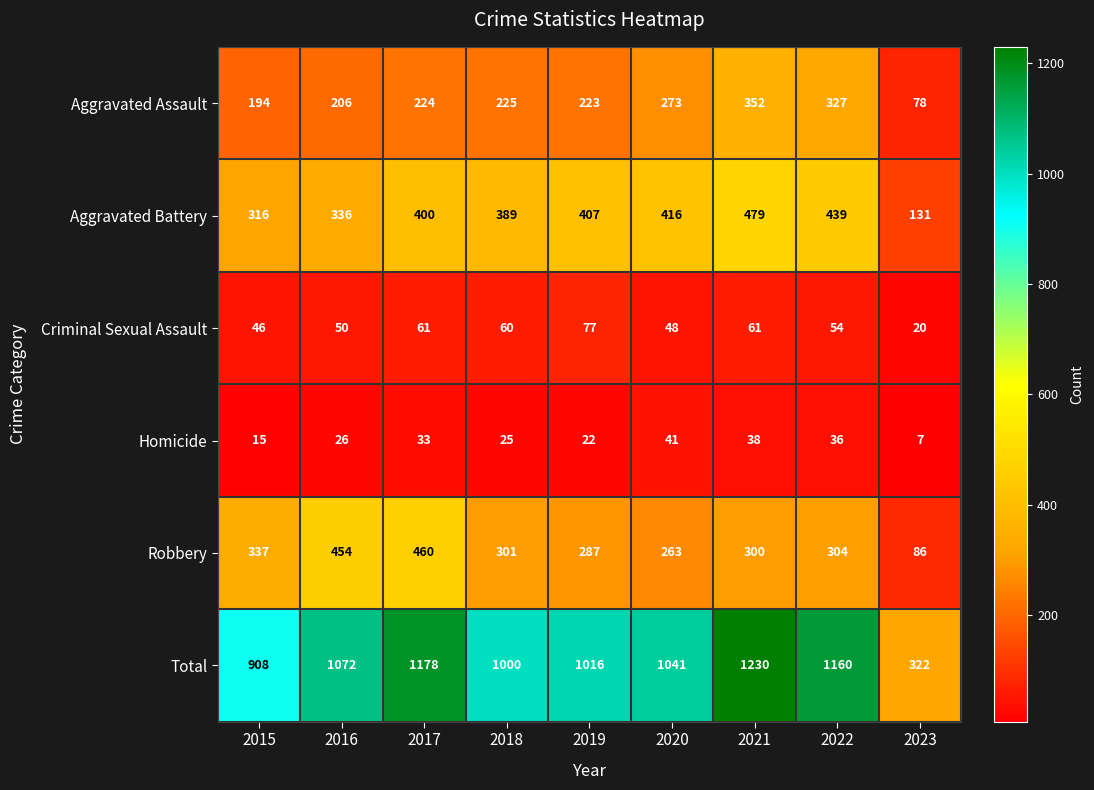

List the labels in order of Aggravated Battery value, largest first.

2021, 2022, 2020, 2019, 2017, 2018, 2016, 2015, 2023